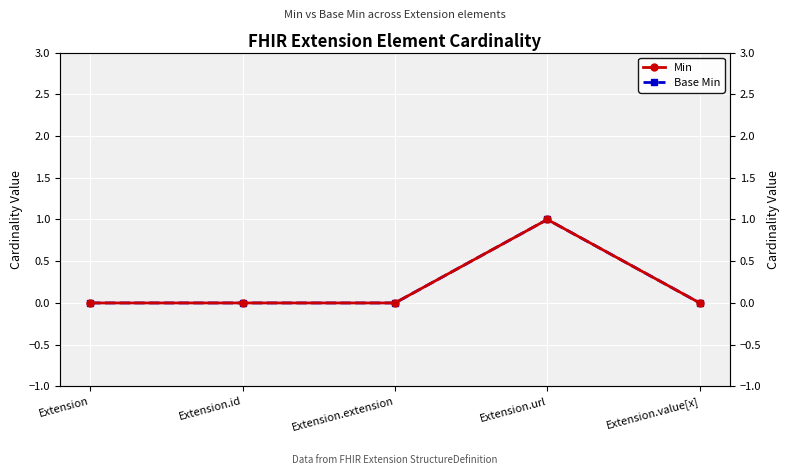

At which label is Base Min closest to 0?

Extension